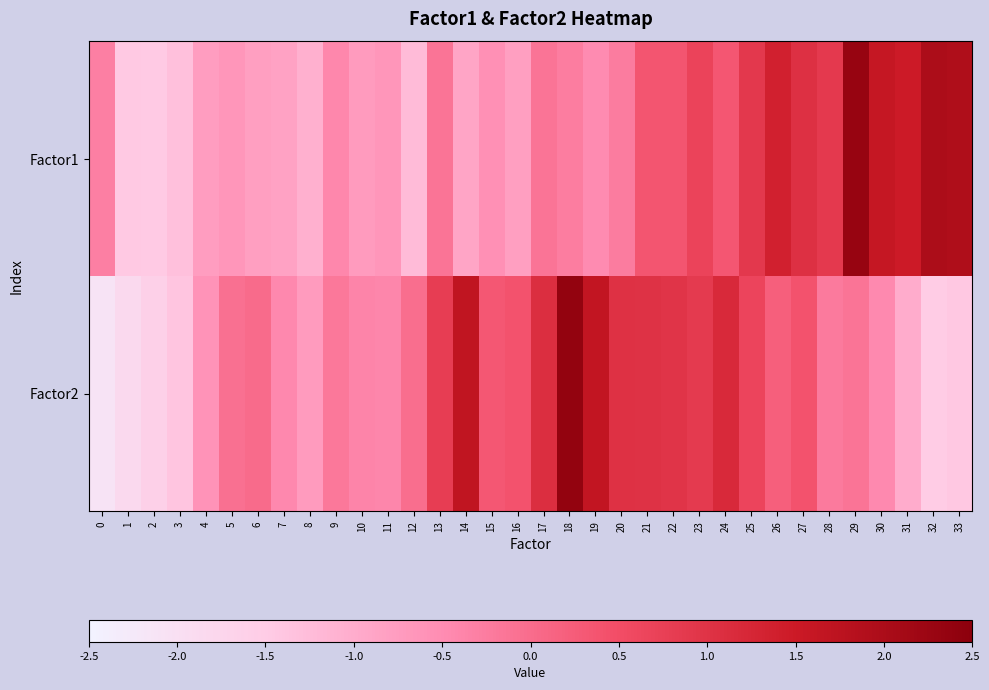

How many series are shown in this chart?

2